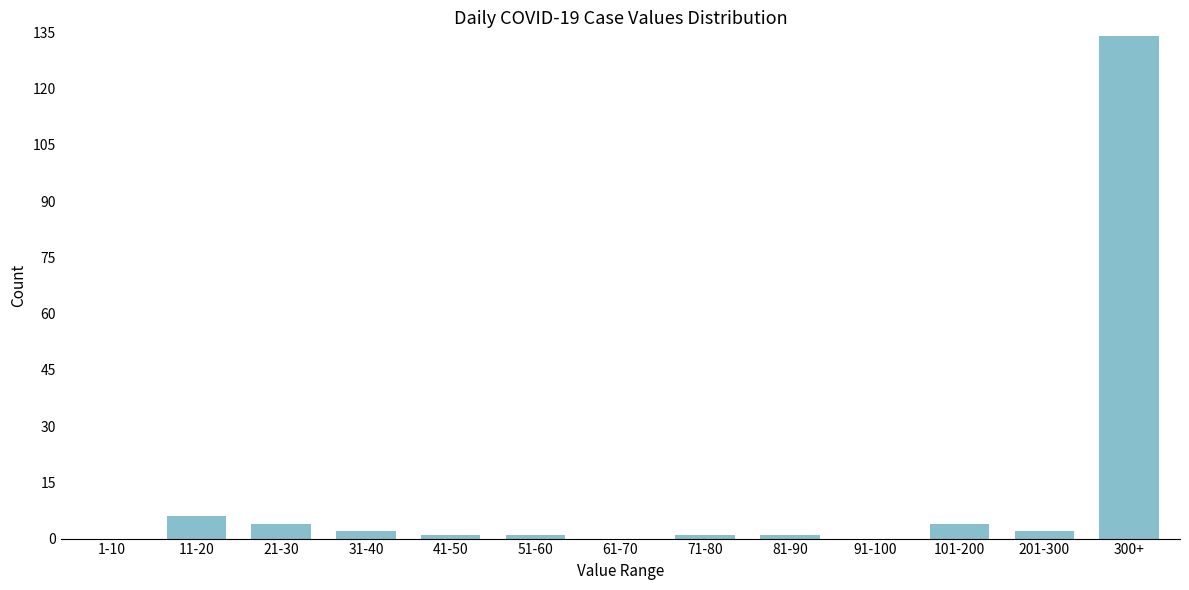

Reading left to right, extract all data points from this chart.

1-10=0	11-20=6	21-30=4	31-40=2	41-50=1	51-60=1	61-70=0	71-80=1	81-90=1	91-100=0	101-200=4	201-300=2	300+=134